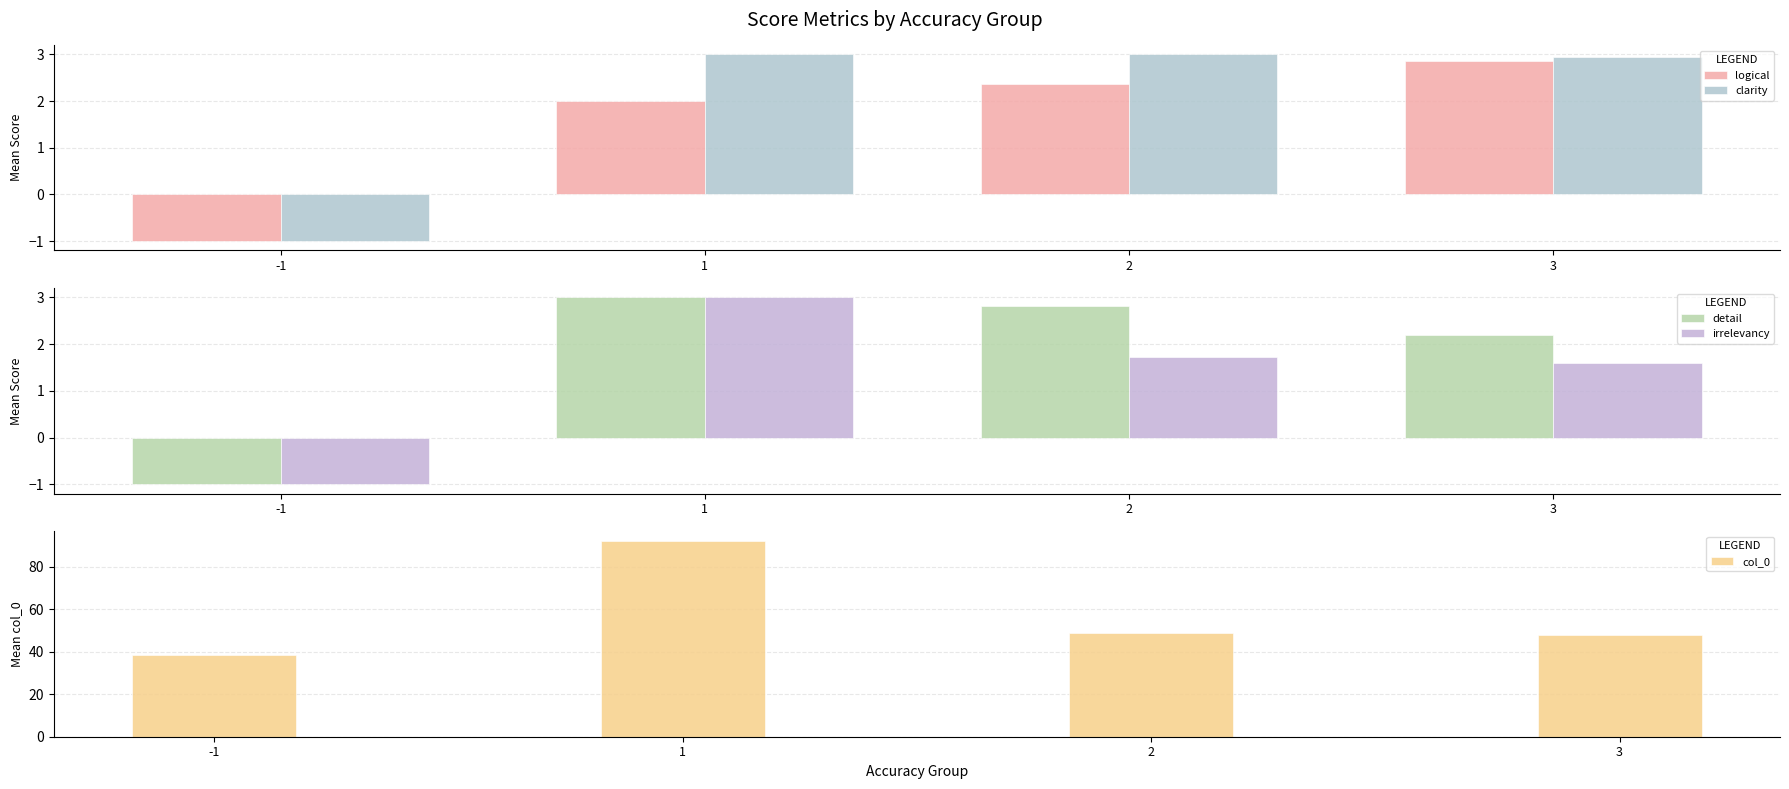

Where does the irrelevancy series first go above 1?

1